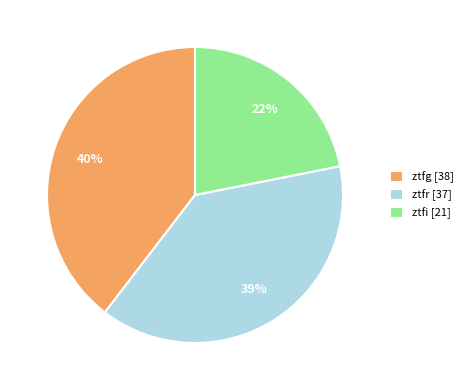

Does ztfg represent more than half of the total?

No